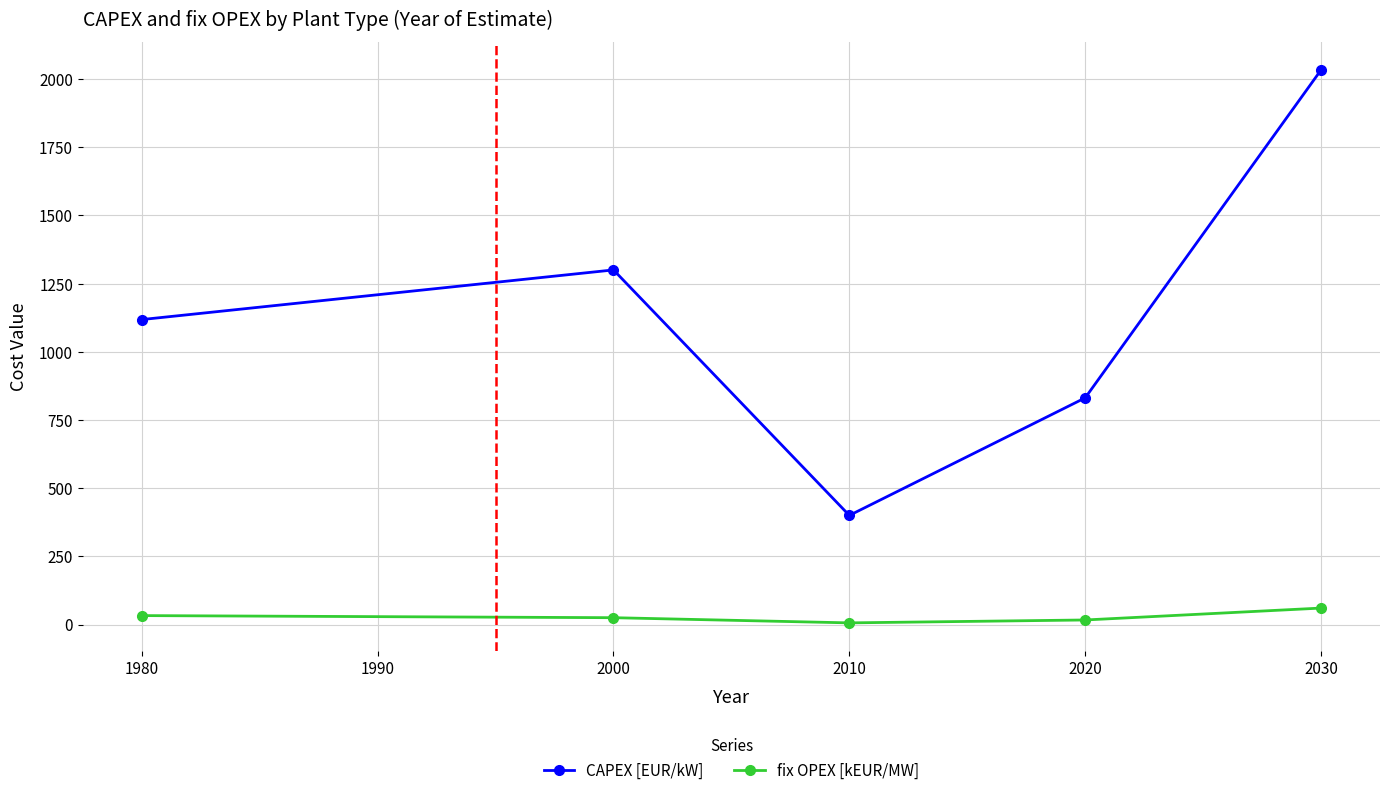

How many values in the CAPEX [EUR/kW] series are below 1118?

2